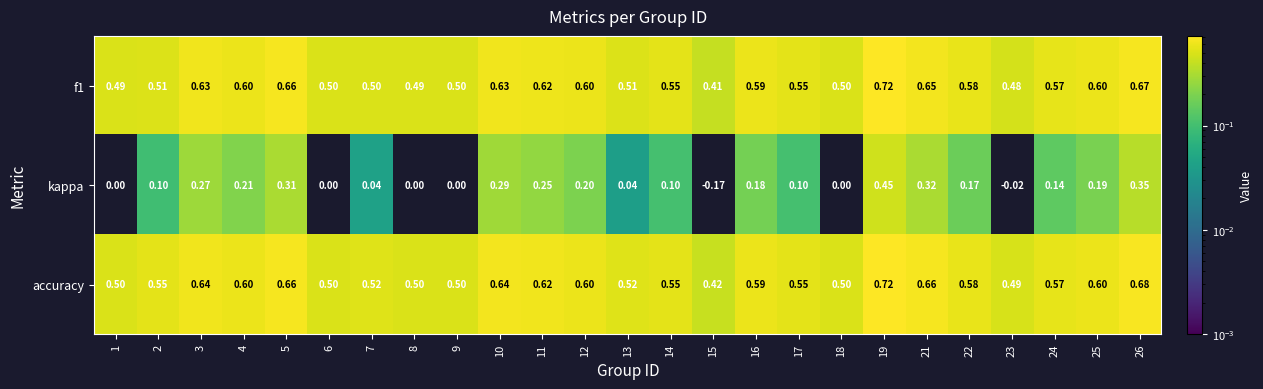

Which series has the widest spread of values?

kappa